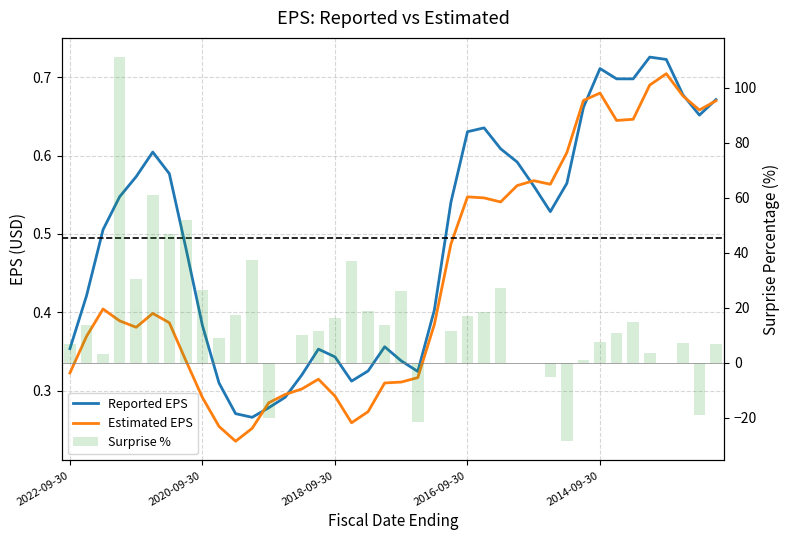

What is the label of the 32nd bar from the left?

31